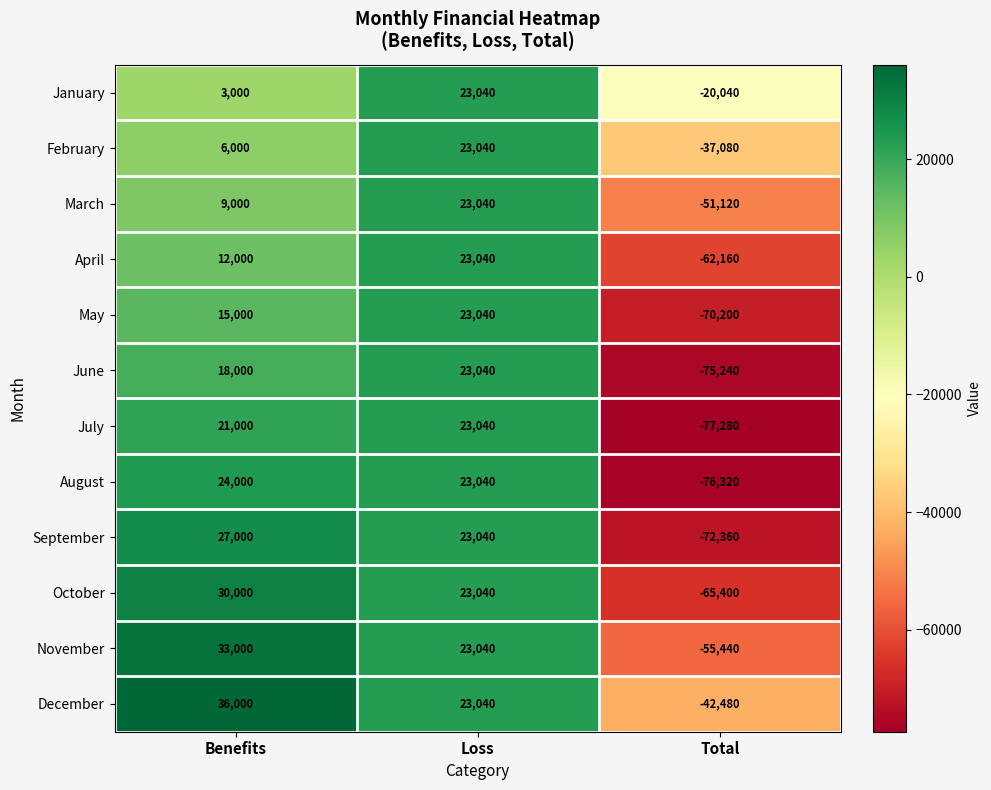

What is the minimum value shown in the chart?

-77280